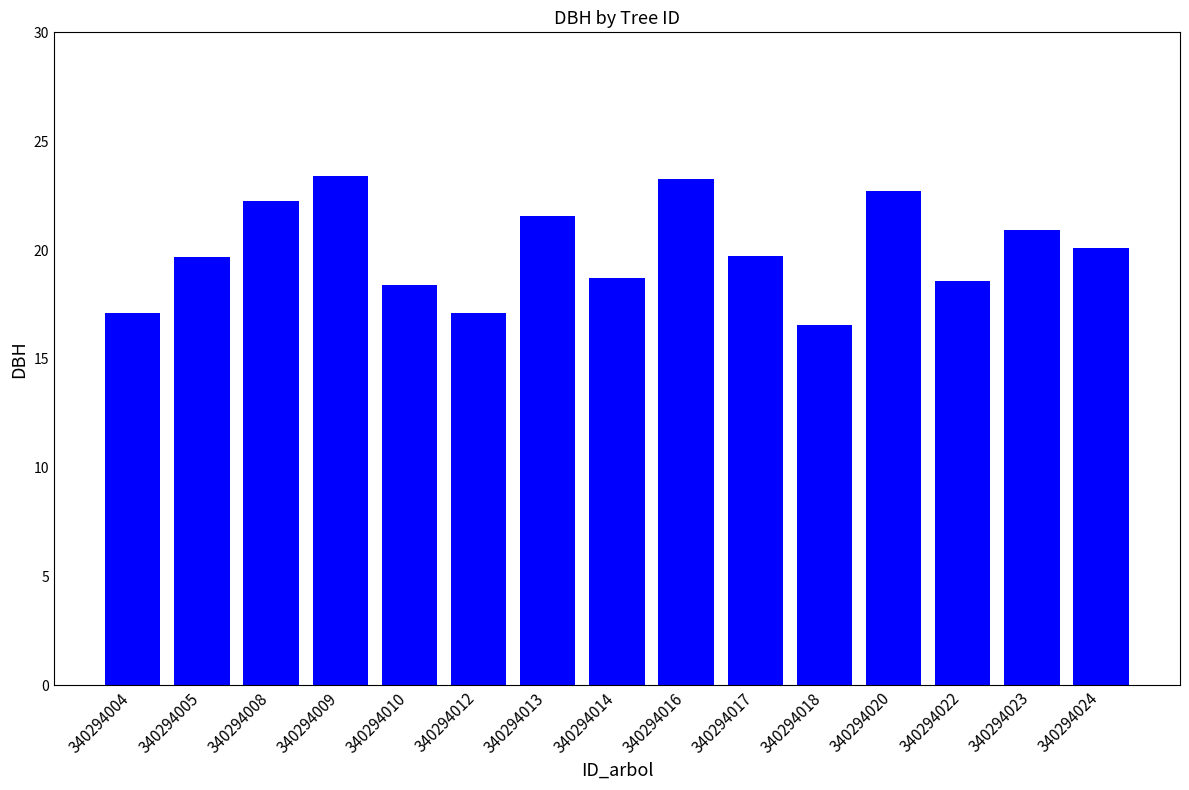

What is the change in value from 340294013 to 340294016?

+1.7